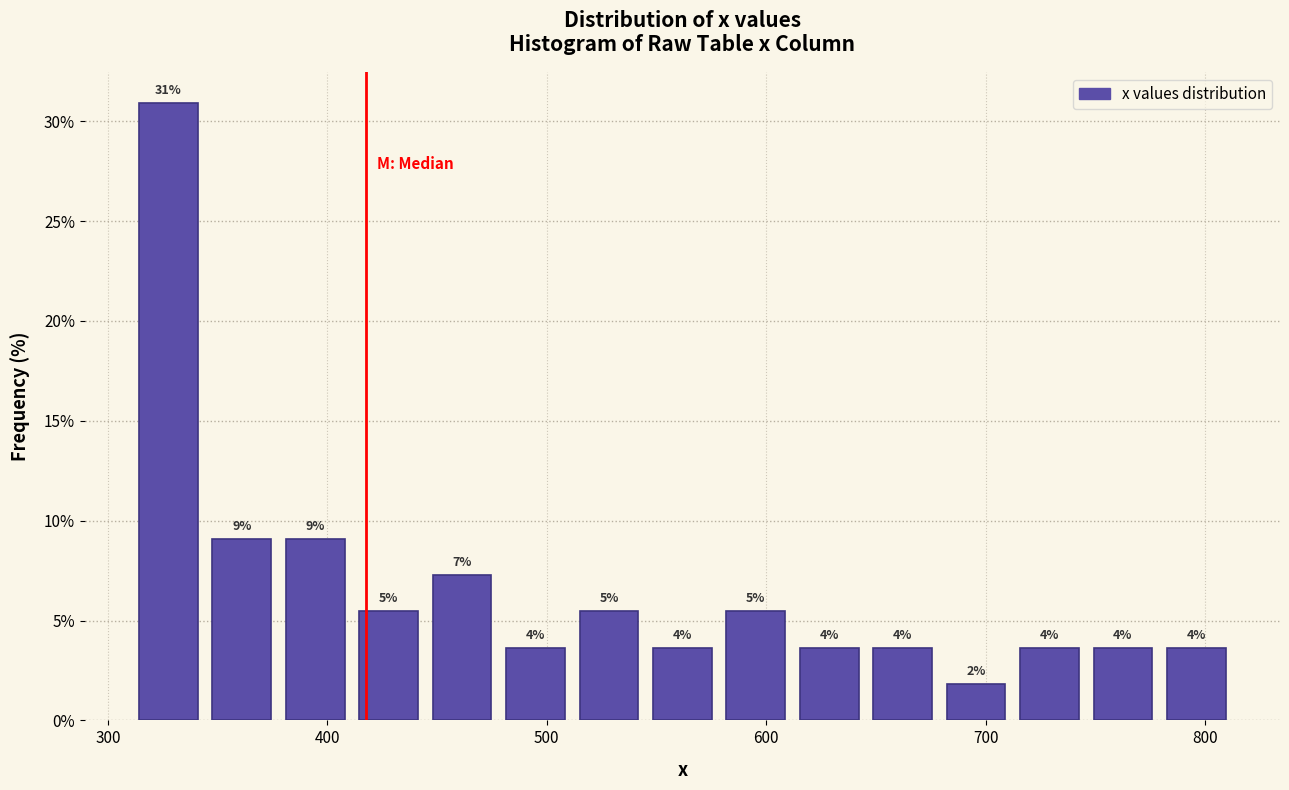

Read against the x-axis, roughly where is the centre of the tallest bar?

330